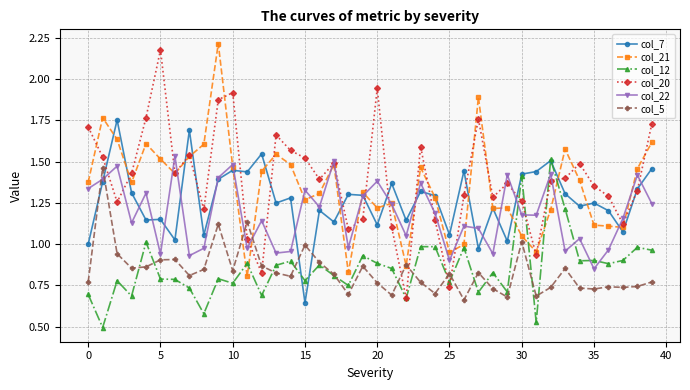

True or false: col_20 and col_5 intersect in this chart.

True